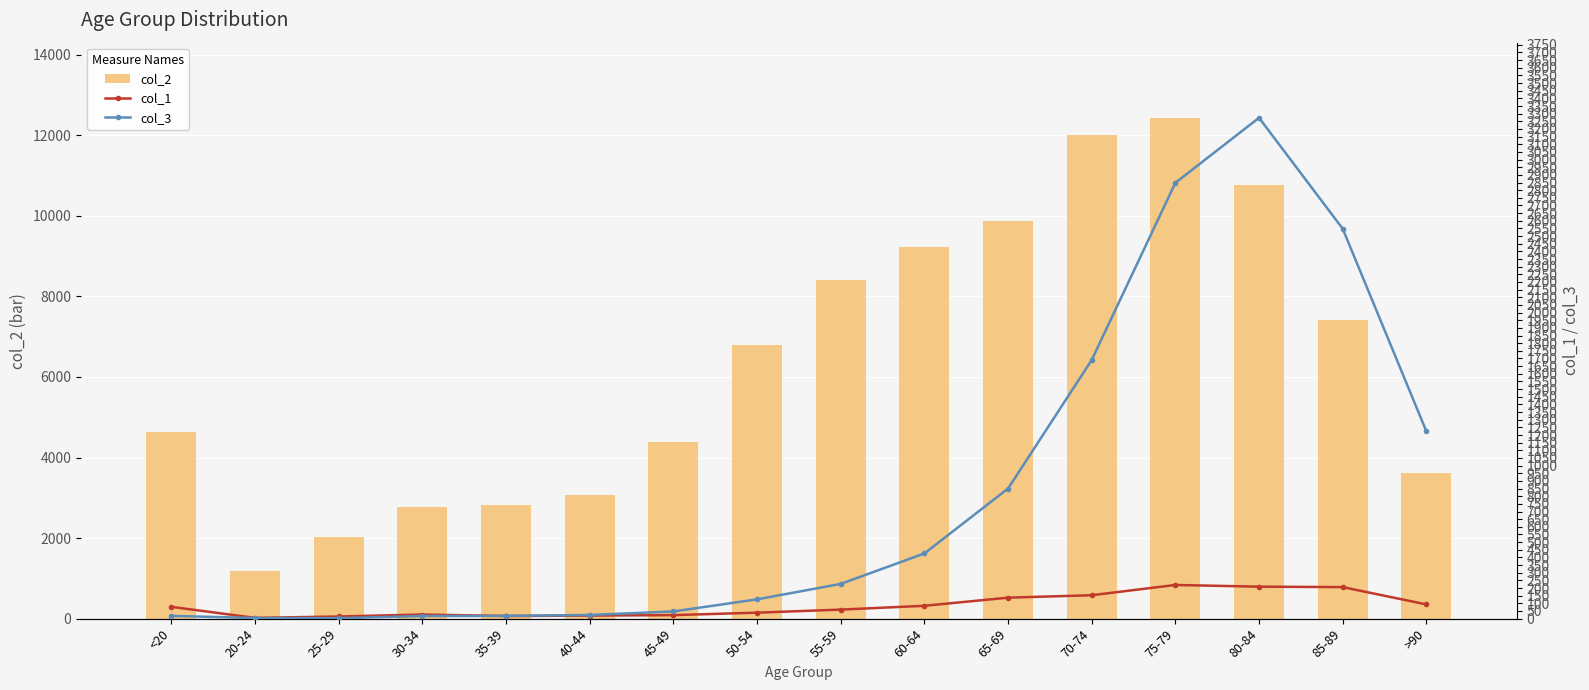

Reading left to right, extract all data points from this chart.

col_2 (bar count): <20=4641	20-24=1191	25-29=2038	30-34=2765	35-39=2814	40-44=3078	45-49=4396	50-54=6803	55-59=8400	60-64=9236	65-69=9883	70-74=12018	75-79=12434	80-84=10764	85-89=7417	>90=3604
col_1 (left line): <20=77	20-24=5	25-29=14	30-34=27	35-39=17	40-44=20	45-49=23	50-54=39	55-59=59	60-64=84	65-69=137	70-74=153	75-79=220	80-84=209	85-89=206	>90=93
col_3 (right line): <20=18	20-24=4	25-29=3	30-34=17	35-39=18	40-44=24	45-49=47	50-54=126	55-59=227	60-64=426	65-69=850	70-74=1690	75-79=2848	80-84=3273	85-89=2548	>90=1224